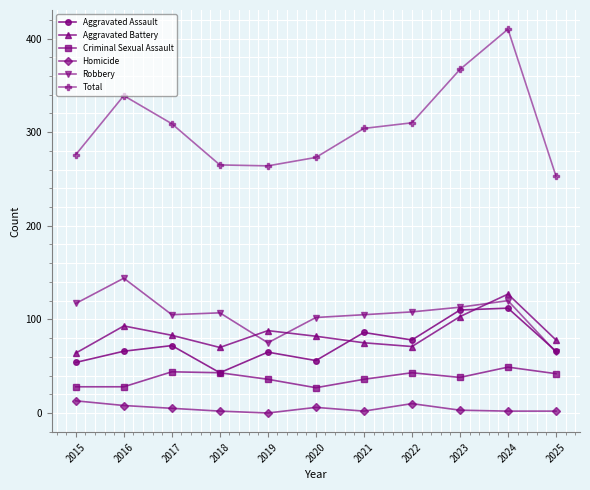

Is this an area chart (filled region under the line)?

No